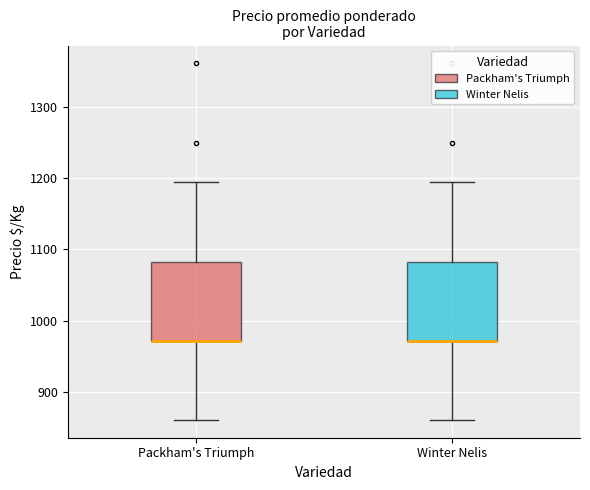

Reading left to right, read every box against the y-axis: the position of its median line, the range the box covers, and the ends of its whiskers. The values are not printed on the chart, so give them approximately, as read against the axis.

Packham's Triumph: median 970 (drawn on the box's lower edge), box 970 to 1080, whiskers 860 to 1190
Winter Nelis: median 970 (drawn on the box's lower edge), box 970 to 1080, whiskers 860 to 1190